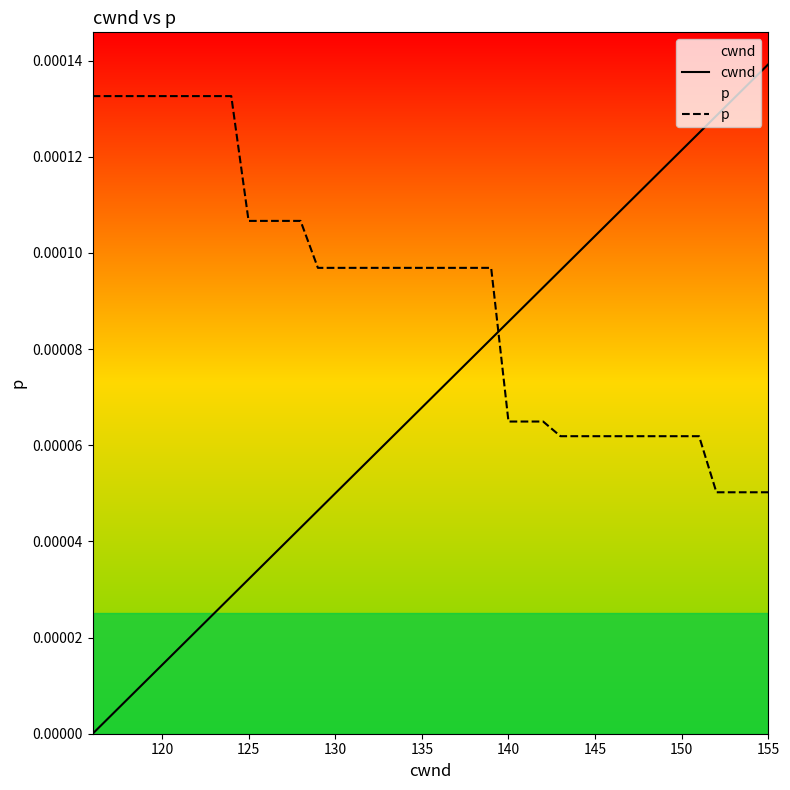

List the series in order of their peak value, highest first.

cwnd, p